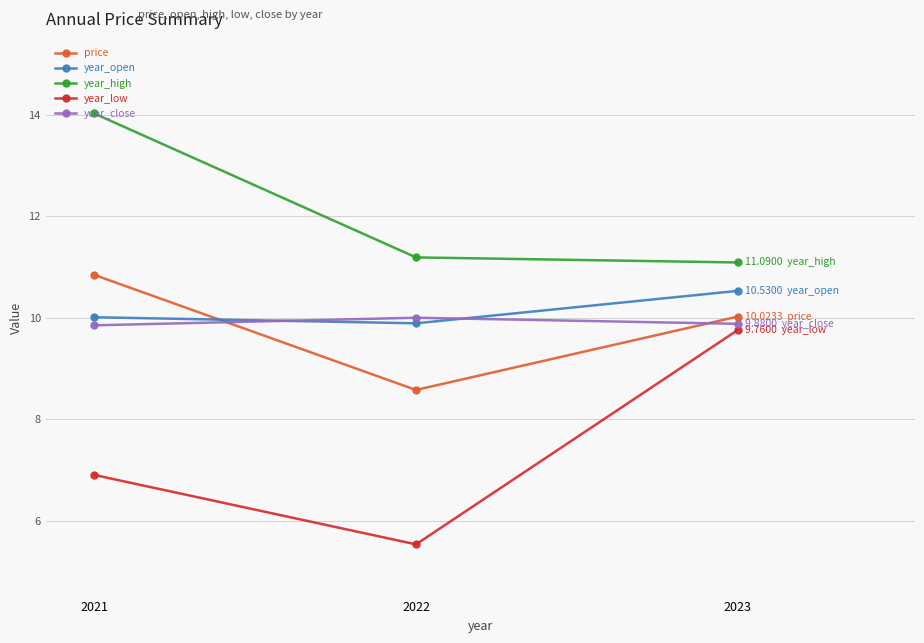

List the labels in order of year_open value, smallest first.

2022, 2021, 2023